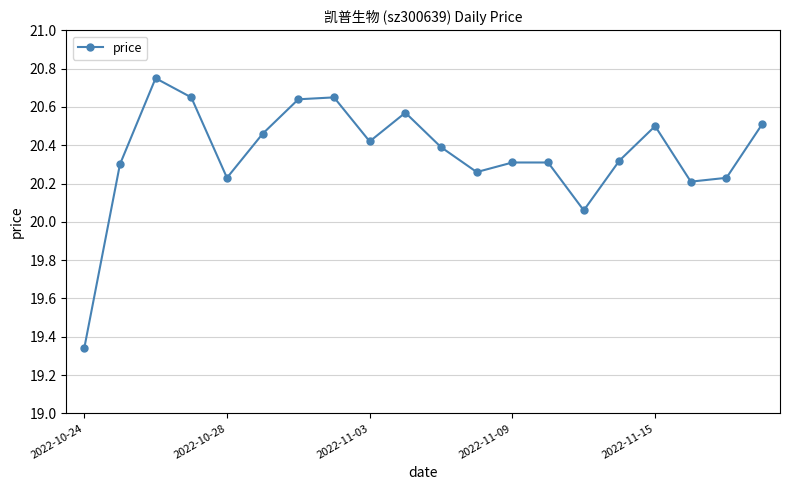

True or false: the data has more than 1 interior local peaks.

True